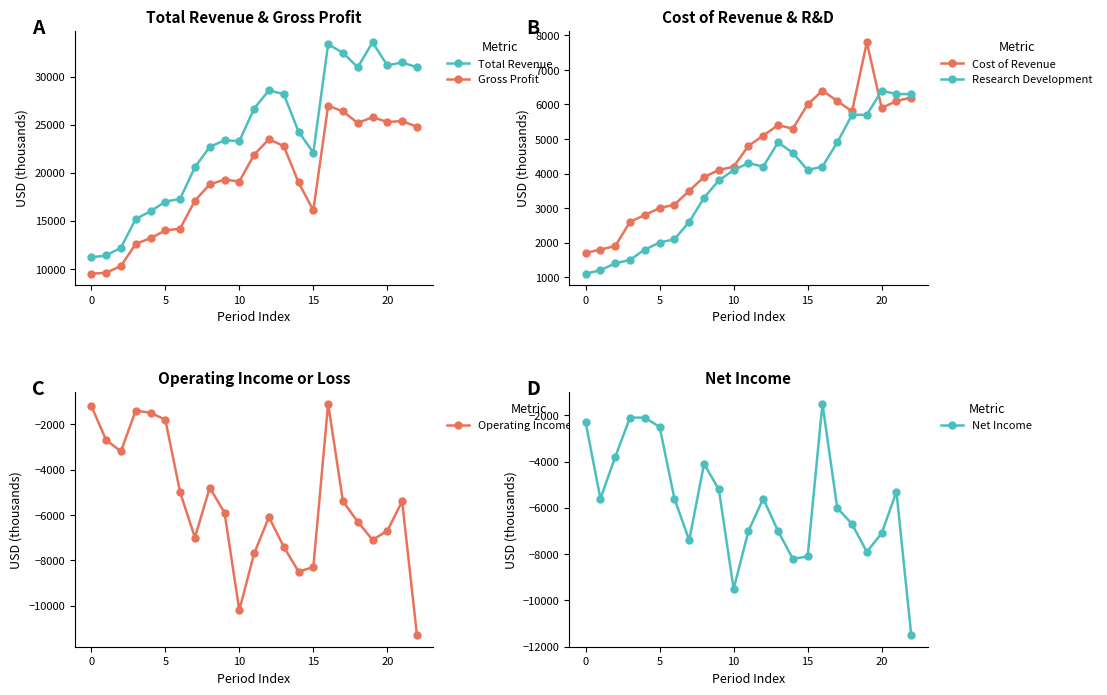

Which category has the highest value in the Net Income series?

16